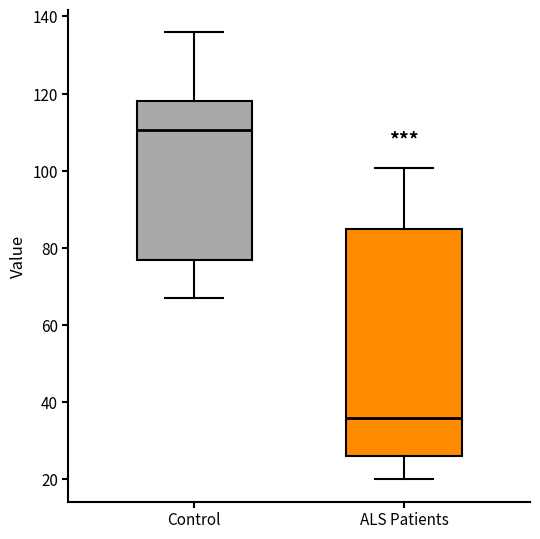

Reading left to right, transcribe this box plot: for each box, give where its median line is, the range the box spans, and where its two whiskers end, as read against the y-axis. The values are not printed on the chart, so give them approximately, as read against the axis.

Control: median 110, box 76 to 118, whiskers 68 to 136
ALS Patients: median 36, box 26 to 86, whiskers 20 to 100